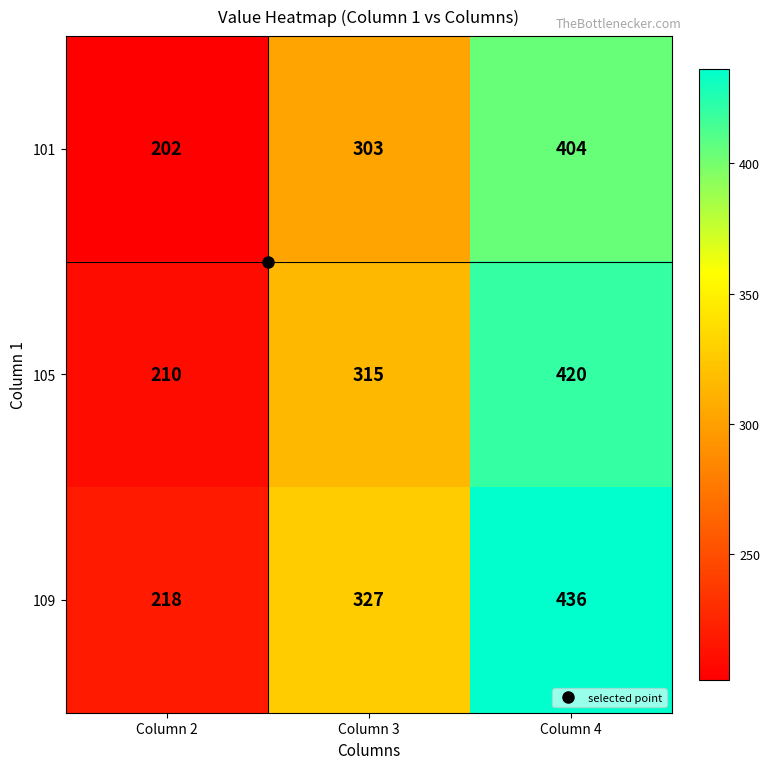

How many 101 values are between 202 and 404?

3